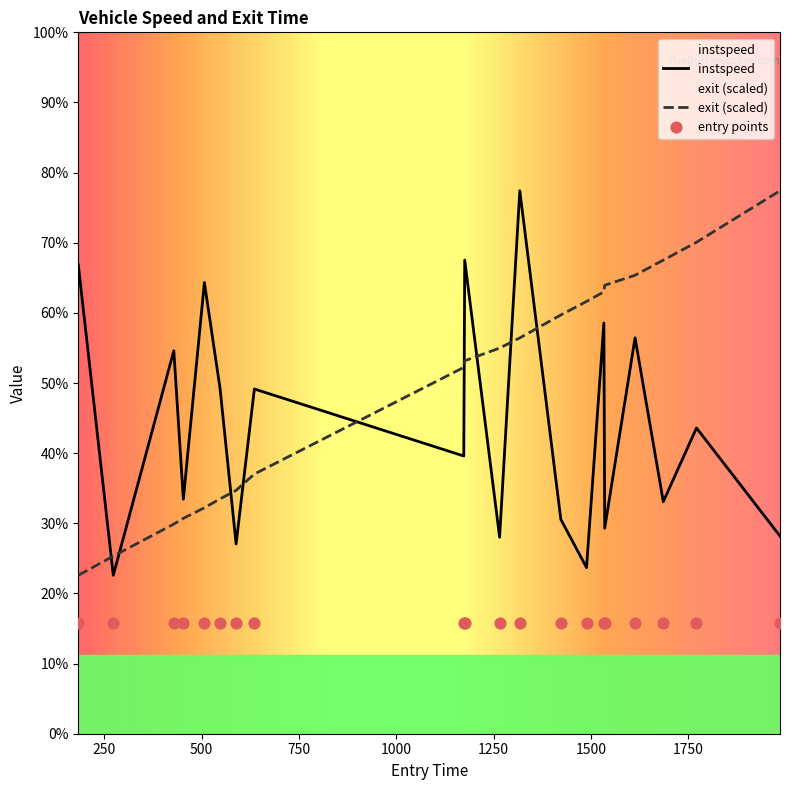

At which category is the sum across all series the highest?

1317.0180905479178